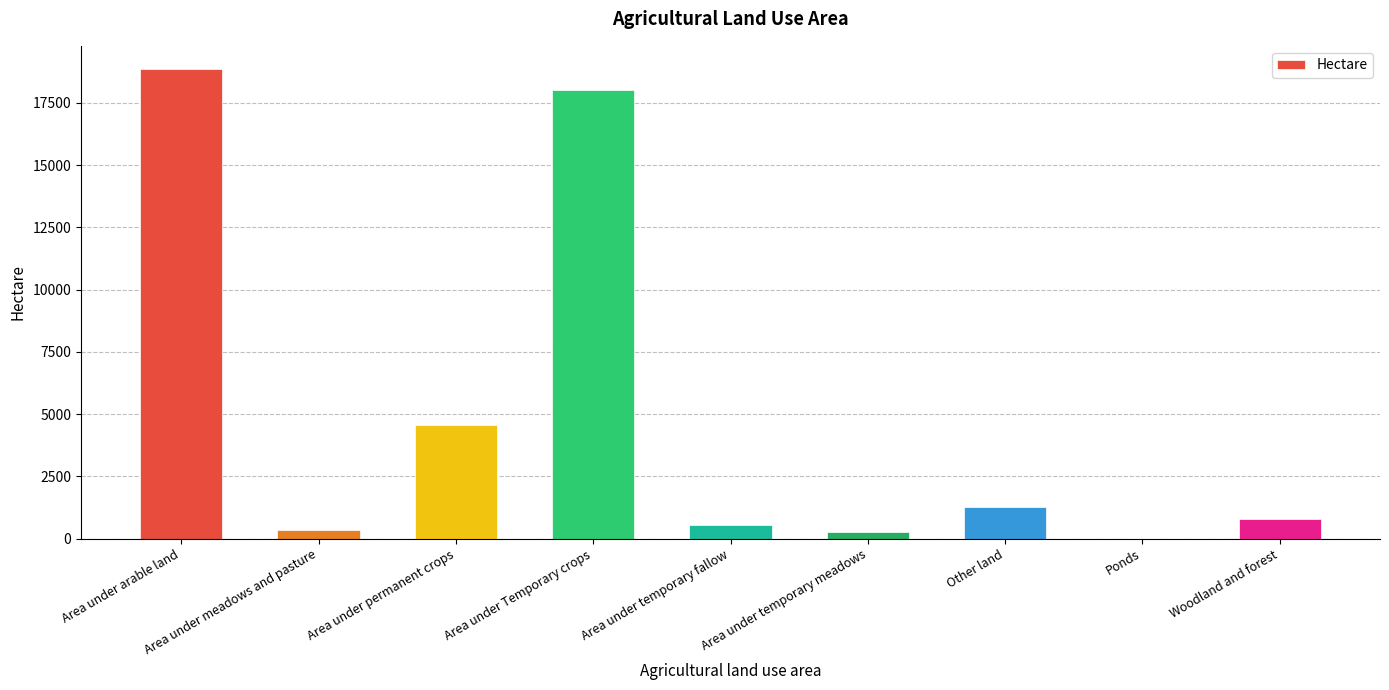

How many series are shown in this chart?

1